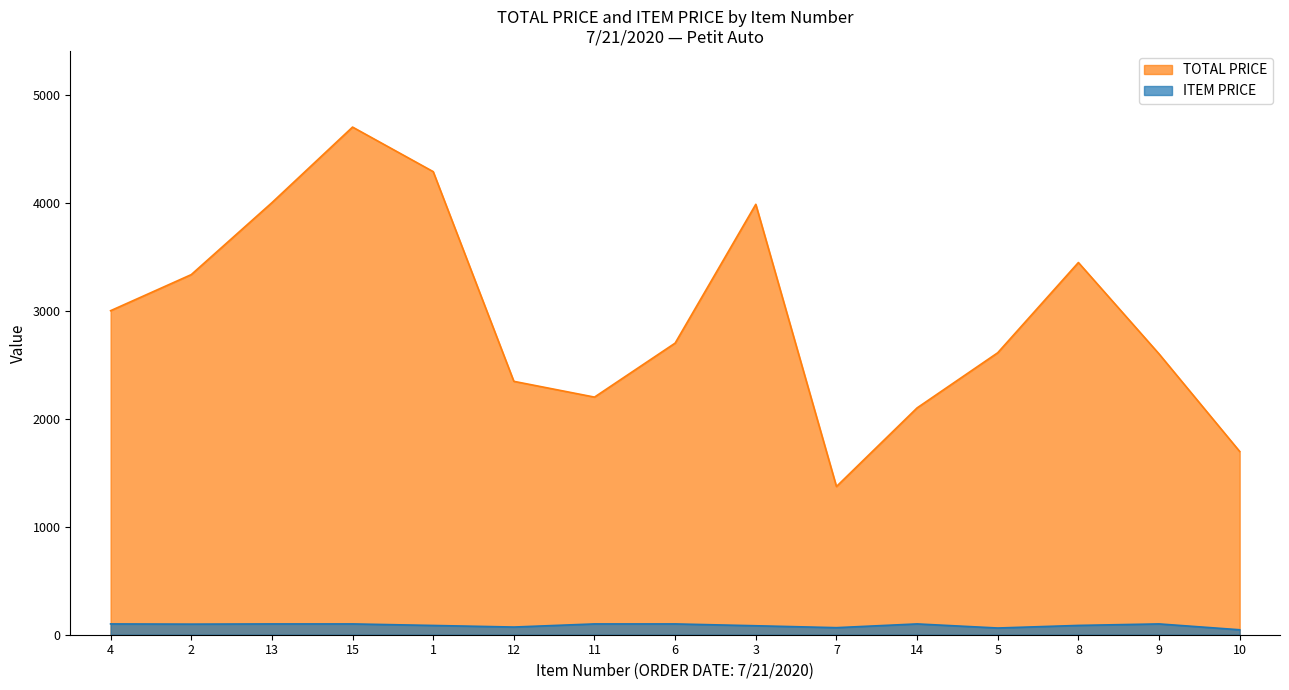

What is the total value across all series at 15?

4800.0